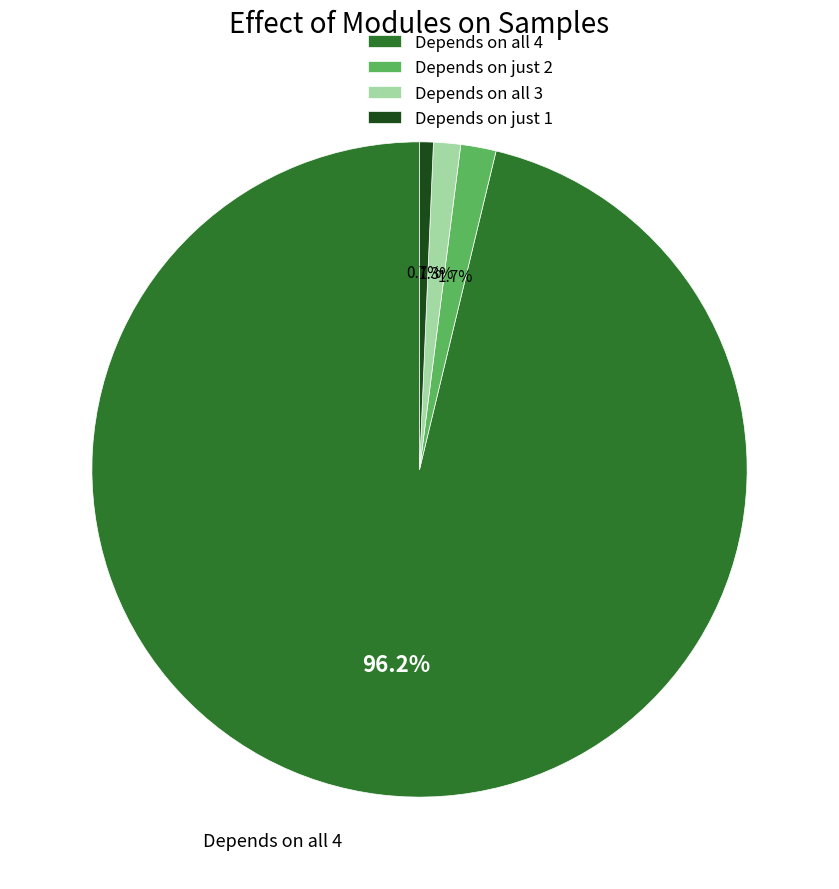

Count the number of slices in the pie.

4